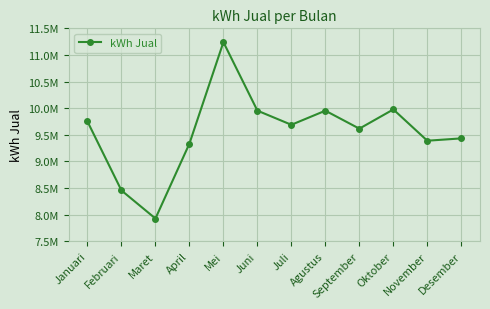

What is the change in value from Oktober to November?

-587712.0